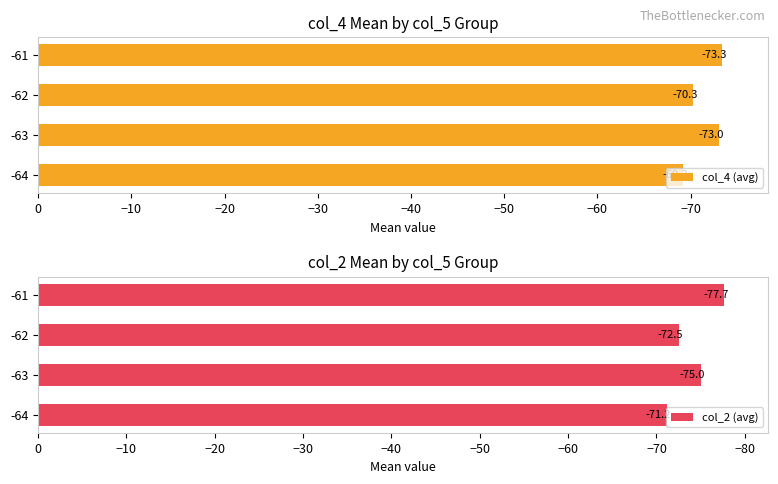

The col_4 (avg) series shows -73.0 at -63. True or false?

True